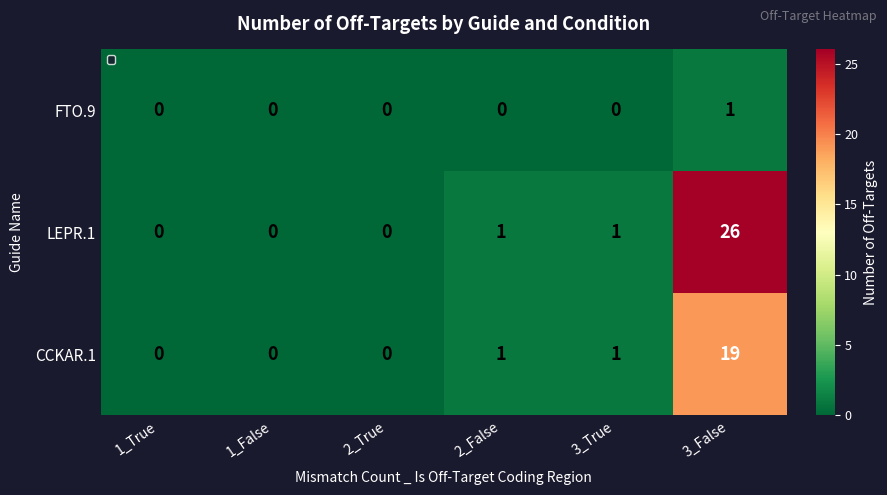

Is it true that CCKAR.1 equals 1 at 2_False?

True